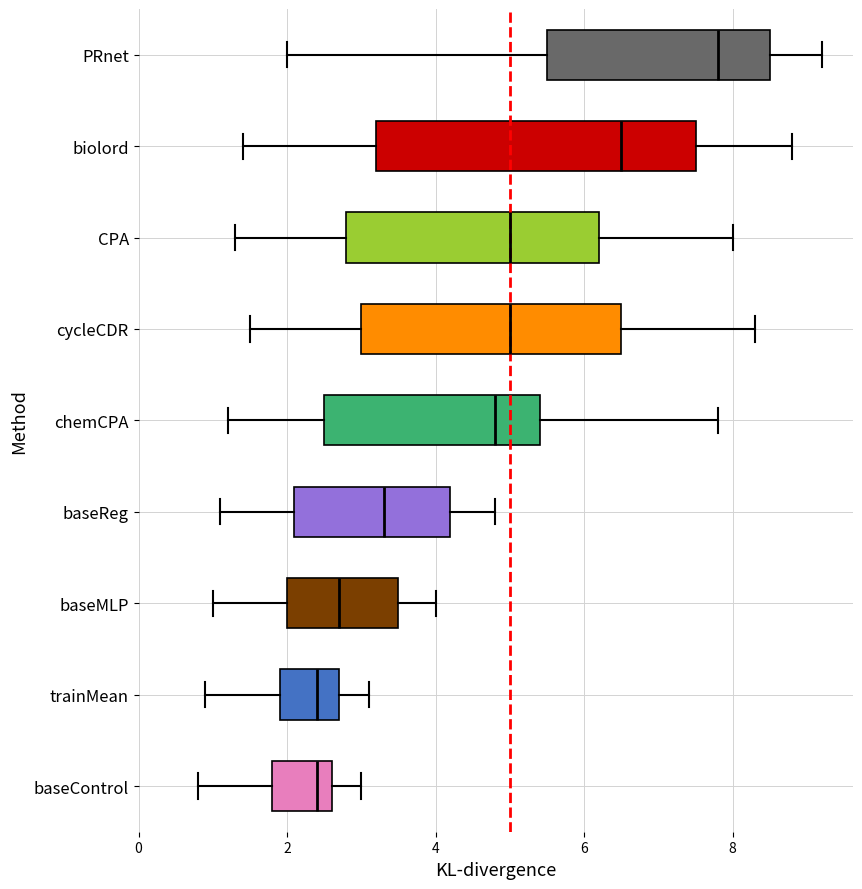

Reading bottom to top, transcribe this box plot: for each box, give where its median line is, the range the box spans, and where its two whiskers end, as read against the x-axis. The values are not printed on the chart, so give them approximately, as read against the axis.

baseControl: median 2.4, box 1.8 to 2.6, whiskers 0.8 to 3.0
trainMean: median 2.4, box 2.0 to 2.8, whiskers 1.0 to 3.2
baseMLP: median 2.8, box 2.0 to 3.6, whiskers 1.0 to 4.0
baseReg: median 3.4, box 2.2 to 4.2, whiskers 1.2 to 4.8
chemCPA: median 4.8, box 2.6 to 5.4, whiskers 1.2 to 7.8
cycleCDR: median 5.0, box 3.0 to 6.6, whiskers 1.6 to 8.4
CPA: median 5.0, box 2.8 to 6.2, whiskers 1.4 to 8.0
biolord: median 6.6, box 3.2 to 7.6, whiskers 1.4 to 8.8
PRnet: median 7.8, box 5.6 to 8.6, whiskers 2.0 to 9.2